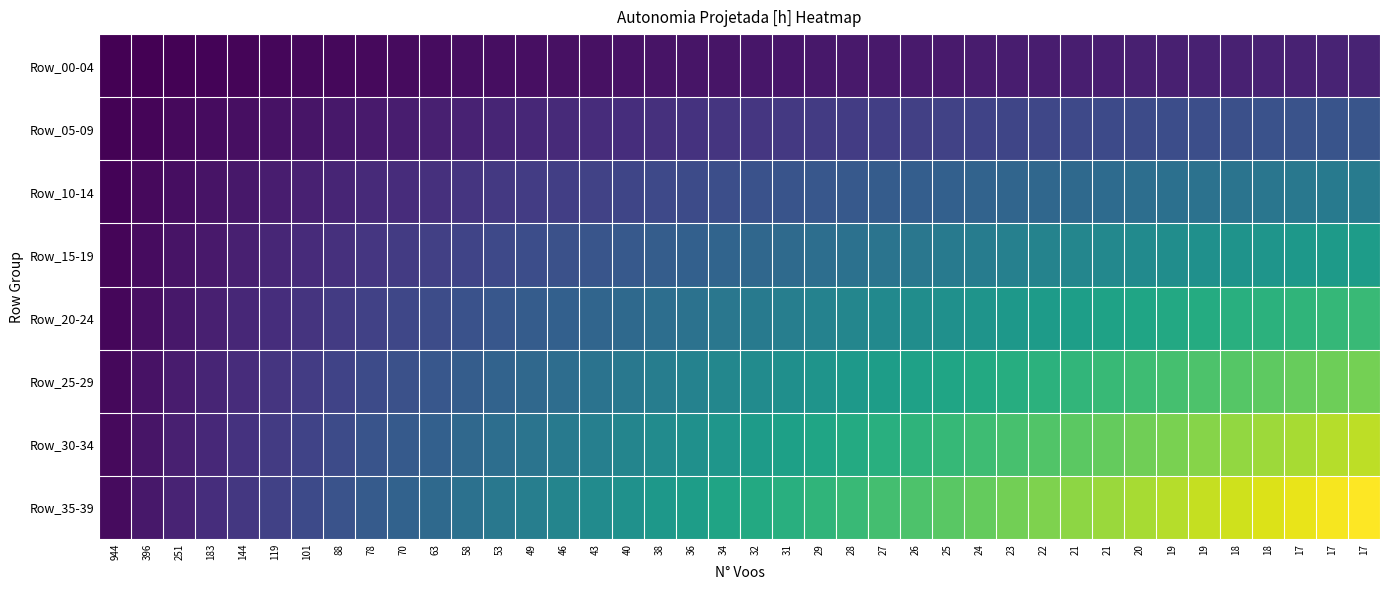

Reading left to right, what are all the values shown in this chart?

Row_00-04: 944=0.0	396=0.0	251=0.1	183=0.1	144=0.1	119=0.1	101=0.1	88=0.1	78=0.2	70=0.2	63=0.2	58=0.2	53=0.2	49=0.2	46=0.3	43=0.3	40=0.3	38=0.3	36=0.3	34=0.3	32=0.3	31=0.4	29=0.4	28=0.4	27=0.4	26=0.4	25=0.4	24=0.4	23=0.5	22=0.5	21=0.5	21=0.5	20=0.5	19=0.5	19=0.5	18=0.5	18=0.5	17=0.6	17=0.6	17=0.6
Row_05-09: 944=0.0	396=0.1	251=0.1	183=0.2	144=0.2	119=0.3	101=0.3	88=0.4	78=0.4	70=0.5	63=0.5	58=0.6	53=0.6	49=0.6	46=0.7	43=0.7	40=0.7	38=0.8	36=0.8	34=0.9	32=0.9	31=0.9	29=1.0	28=1.0	27=1.0	26=1.1	25=1.1	24=1.1	23=1.2	22=1.2	21=1.2	21=1.3	20=1.3	19=1.3	19=1.3	18=1.4	18=1.4	17=1.4	17=1.5	17=1.5
Row_10-14: 944=0.1	396=0.2	251=0.2	183=0.3	144=0.4	119=0.5	101=0.5	88=0.6	78=0.7	70=0.7	63=0.8	58=0.9	53=0.9	49=1.0	46=1.0	43=1.1	40=1.2	38=1.2	36=1.3	34=1.3	32=1.4	31=1.4	29=1.5	28=1.6	27=1.6	26=1.7	25=1.7	24=1.8	23=1.8	22=1.9	21=1.9	21=1.9	20=2.0	19=2.0	19=2.1	18=2.1	18=2.2	17=2.2	17=2.3	17=2.3
Row_15-19: 944=0.1	396=0.2	251=0.3	183=0.4	144=0.5	119=0.6	101=0.7	88=0.8	78=0.9	70=1.0	63=1.1	58=1.1	53=1.2	49=1.3	46=1.4	43=1.5	40=1.5	38=1.6	36=1.7	34=1.8	32=1.9	31=1.9	29=2.0	28=2.1	27=2.1	26=2.2	25=2.3	24=2.3	23=2.4	22=2.5	21=2.5	21=2.6	20=2.7	19=2.7	19=2.8	18=2.8	18=2.9	17=2.9	17=3.0	17=3.1
Row_20-24: 944=0.1	396=0.3	251=0.4	183=0.5	144=0.6	119=0.7	101=0.9	88=1.0	78=1.1	70=1.2	63=1.3	58=1.4	53=1.5	49=1.6	46=1.7	43=1.8	40=1.9	38=2.0	36=2.1	34=2.2	32=2.3	31=2.4	29=2.5	28=2.5	27=2.6	26=2.7	25=2.8	24=2.9	23=2.9	22=3.0	21=3.1	21=3.2	20=3.3	19=3.3	19=3.4	18=3.5	18=3.5	17=3.6	17=3.7	17=3.7
Row_25-29: 944=0.1	396=0.3	251=0.4	183=0.6	144=0.7	119=0.9	101=1.0	88=1.1	78=1.3	70=1.4	63=1.5	58=1.6	53=1.8	49=1.9	46=2.0	43=2.1	40=2.2	38=2.3	36=2.5	34=2.6	32=2.7	31=2.8	29=2.9	28=3.0	27=3.1	26=3.2	25=3.3	24=3.4	23=3.4	22=3.5	21=3.6	21=3.7	20=3.8	19=3.9	19=4.0	18=4.1	18=4.1	17=4.2	17=4.3	17=4.4
Row_30-34: 944=0.2	396=0.3	251=0.5	183=0.7	144=0.8	119=1.0	101=1.1	88=1.3	78=1.4	70=1.6	63=1.7	58=1.9	53=2.0	49=2.1	46=2.3	43=2.4	40=2.5	38=2.7	36=2.8	34=2.9	32=3.0	31=3.1	29=3.3	28=3.4	27=3.5	26=3.6	25=3.7	24=3.8	23=3.9	22=4.0	21=4.1	21=4.2	20=4.3	19=4.4	19=4.5	18=4.6	18=4.7	17=4.8	17=4.9	17=5.0
Row_35-39: 944=0.2	396=0.4	251=0.6	183=0.7	144=0.9	119=1.1	101=1.3	88=1.4	78=1.6	70=1.7	63=1.9	58=2.1	53=2.2	49=2.4	46=2.5	43=2.7	40=2.8	38=3.0	36=3.1	34=3.2	32=3.4	31=3.5	29=3.6	28=3.8	27=3.9	26=4.0	25=4.1	24=4.2	23=4.3	22=4.5	21=4.6	21=4.7	20=4.8	19=4.9	19=5.0	18=5.1	18=5.2	17=5.3	17=5.4	17=5.5